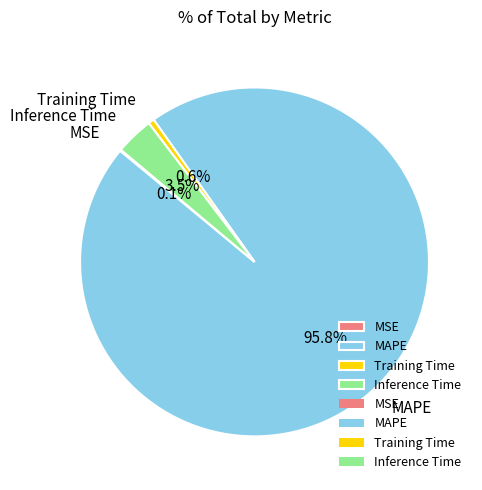

Does MAPE represent more than half of the total?

Yes